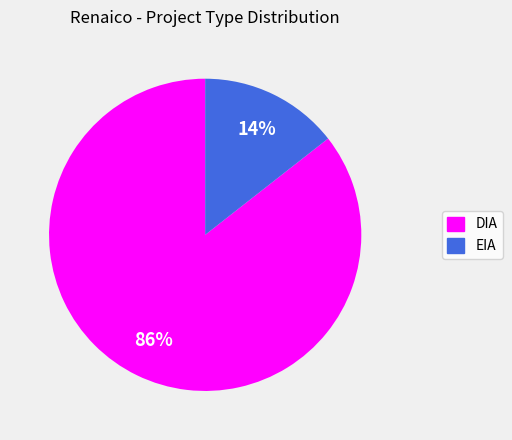

How many slices are in this pie chart?

2